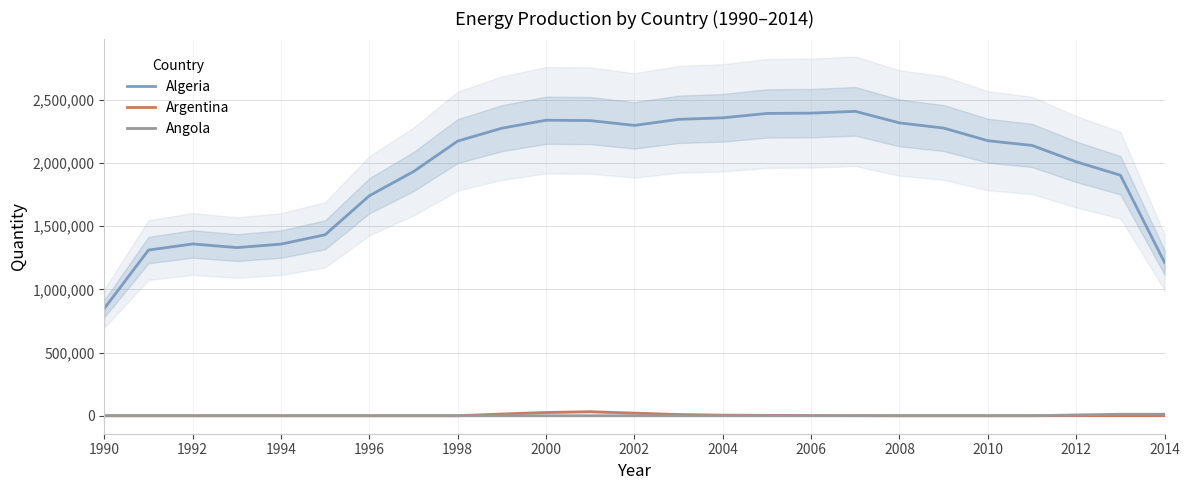

True or false: Angola and Algeria cross at least once.

False